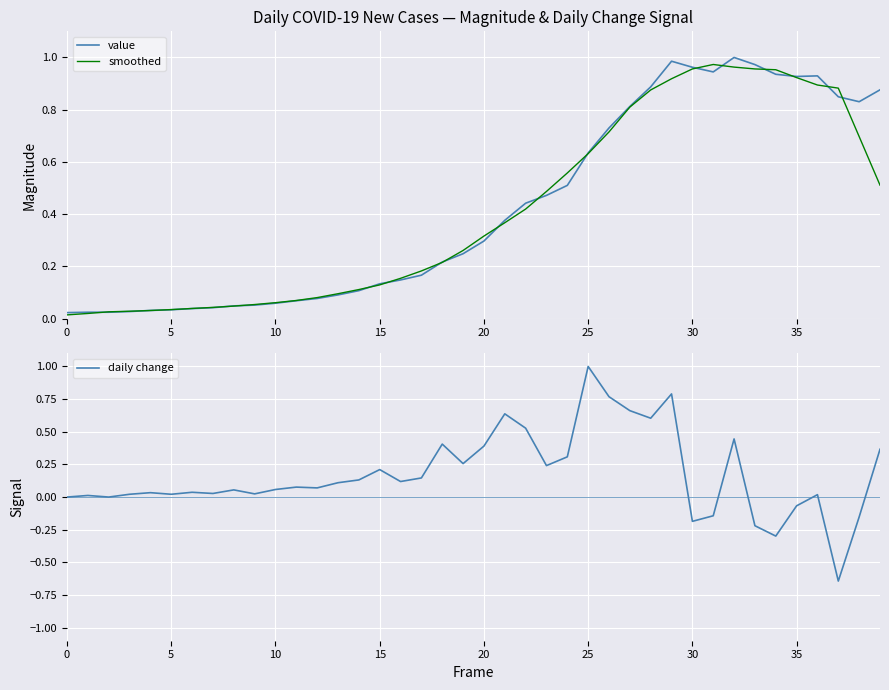

How many intersections are there between daily change and value?

12